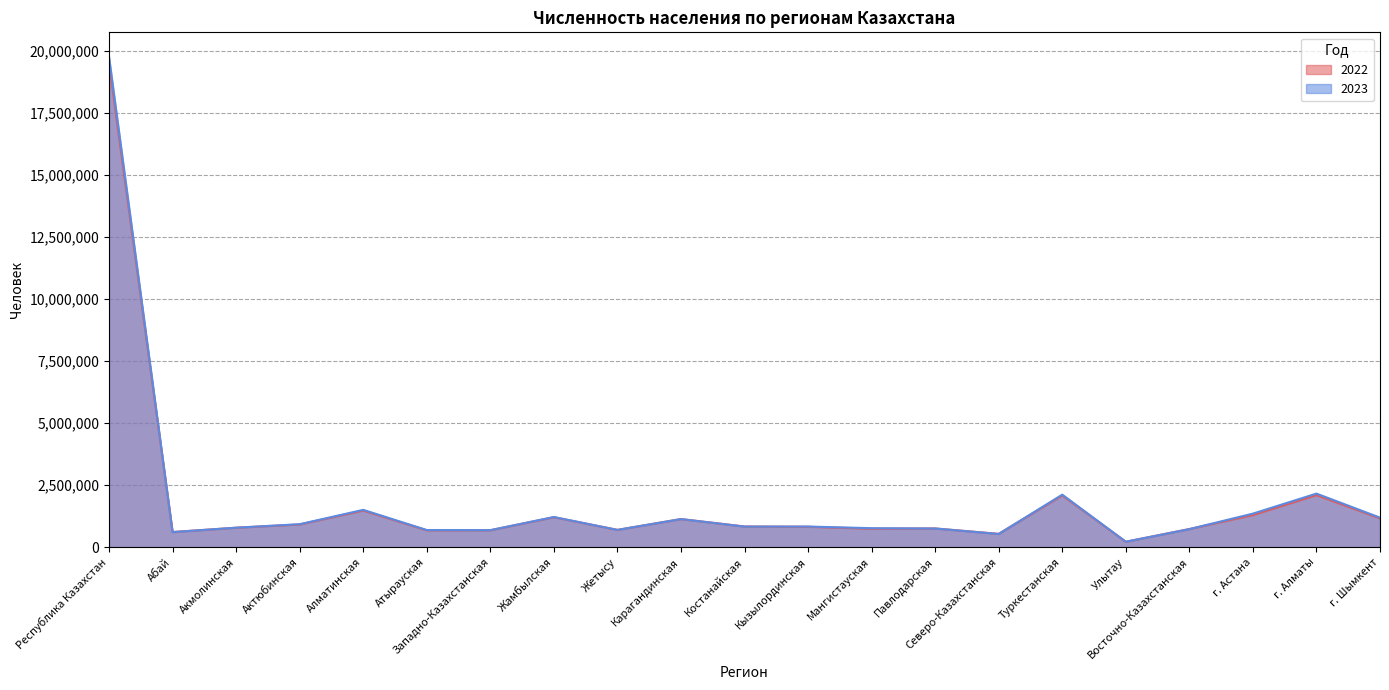

At which category does the chart reach its minimum across all series?

Улытау